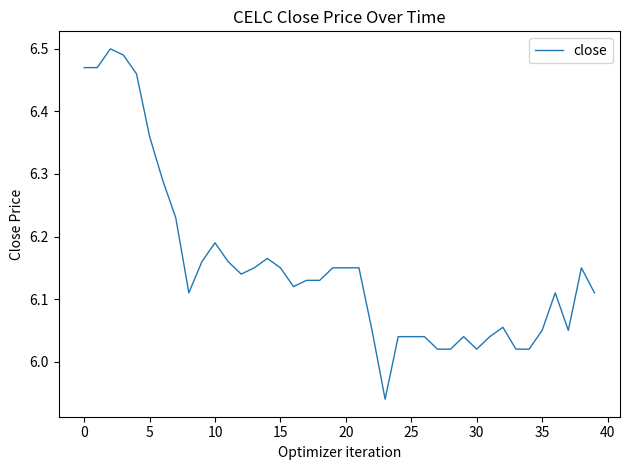

What is the difference between the maximum and minimum values?

0.6